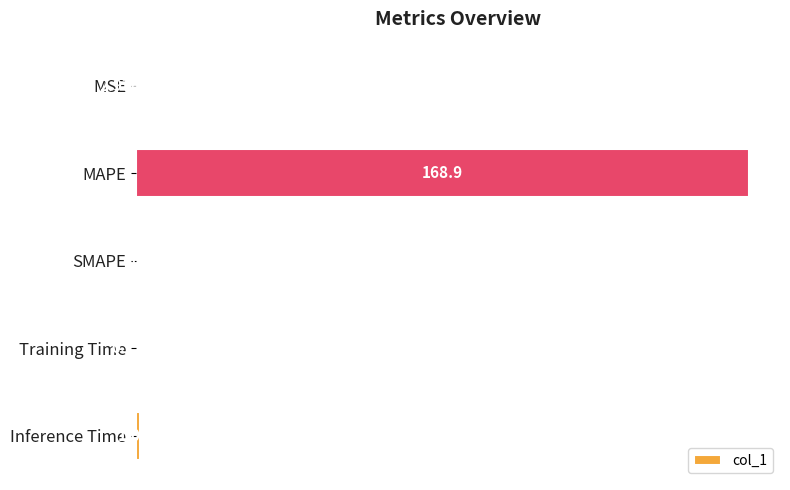

Which has a higher value, Inference Time or MAPE?

MAPE